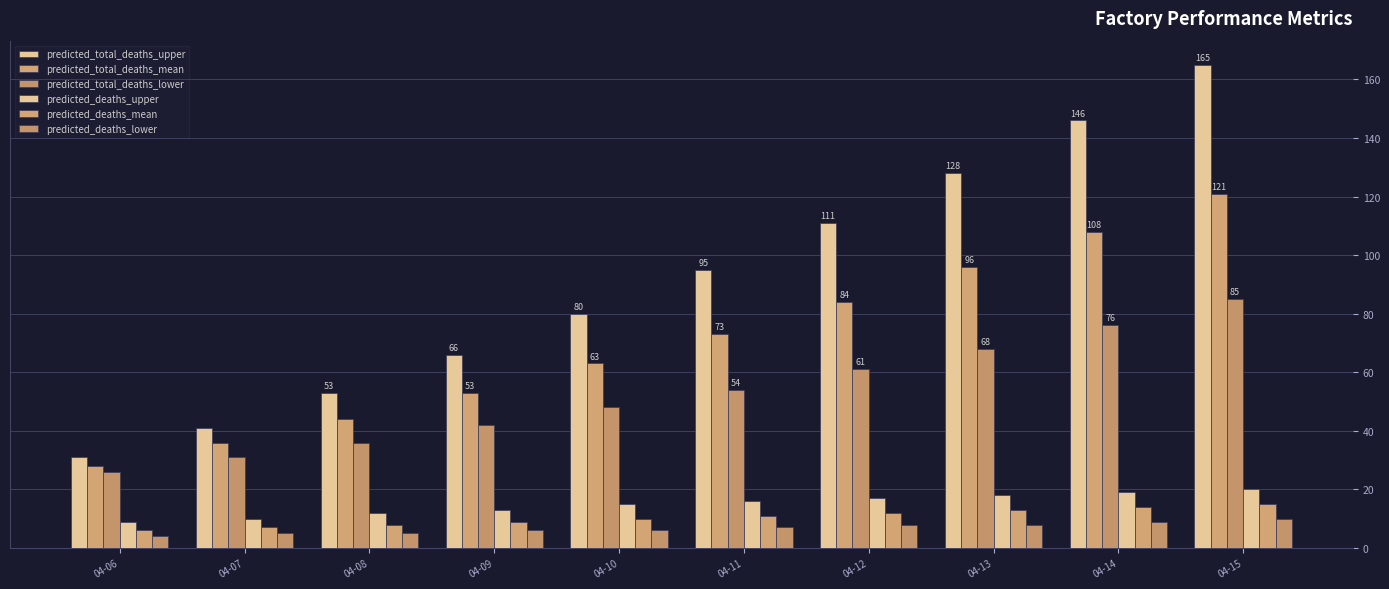

Between 04-14 and 04-11, which is larger?

04-14